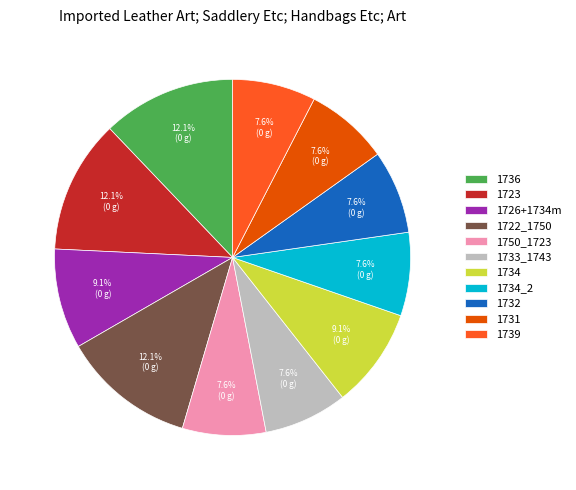

What percentage is NOT represented by 1736?

87.9%